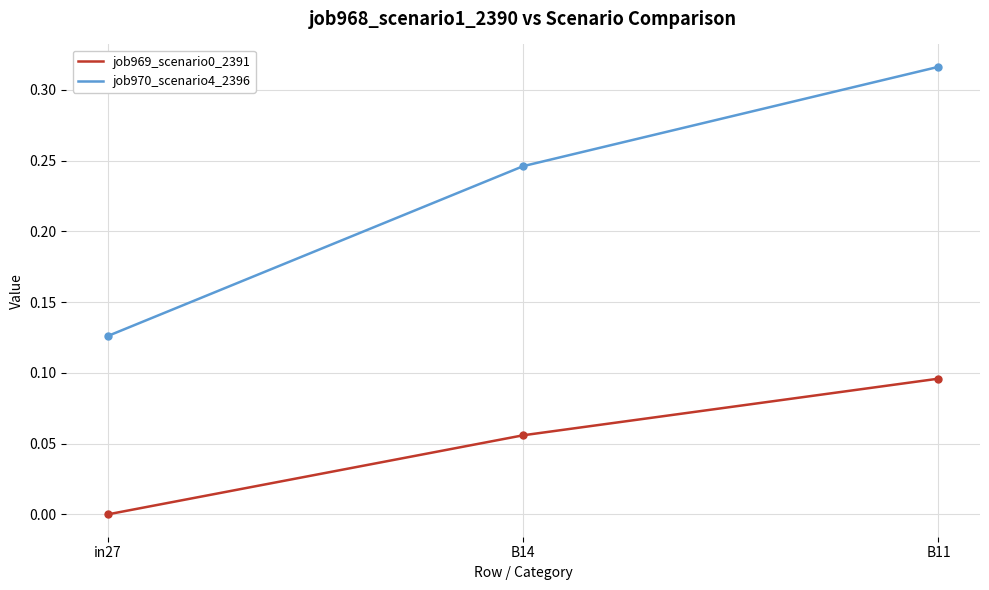

How many positive values does the job969_scenario0_2391 series have?

2